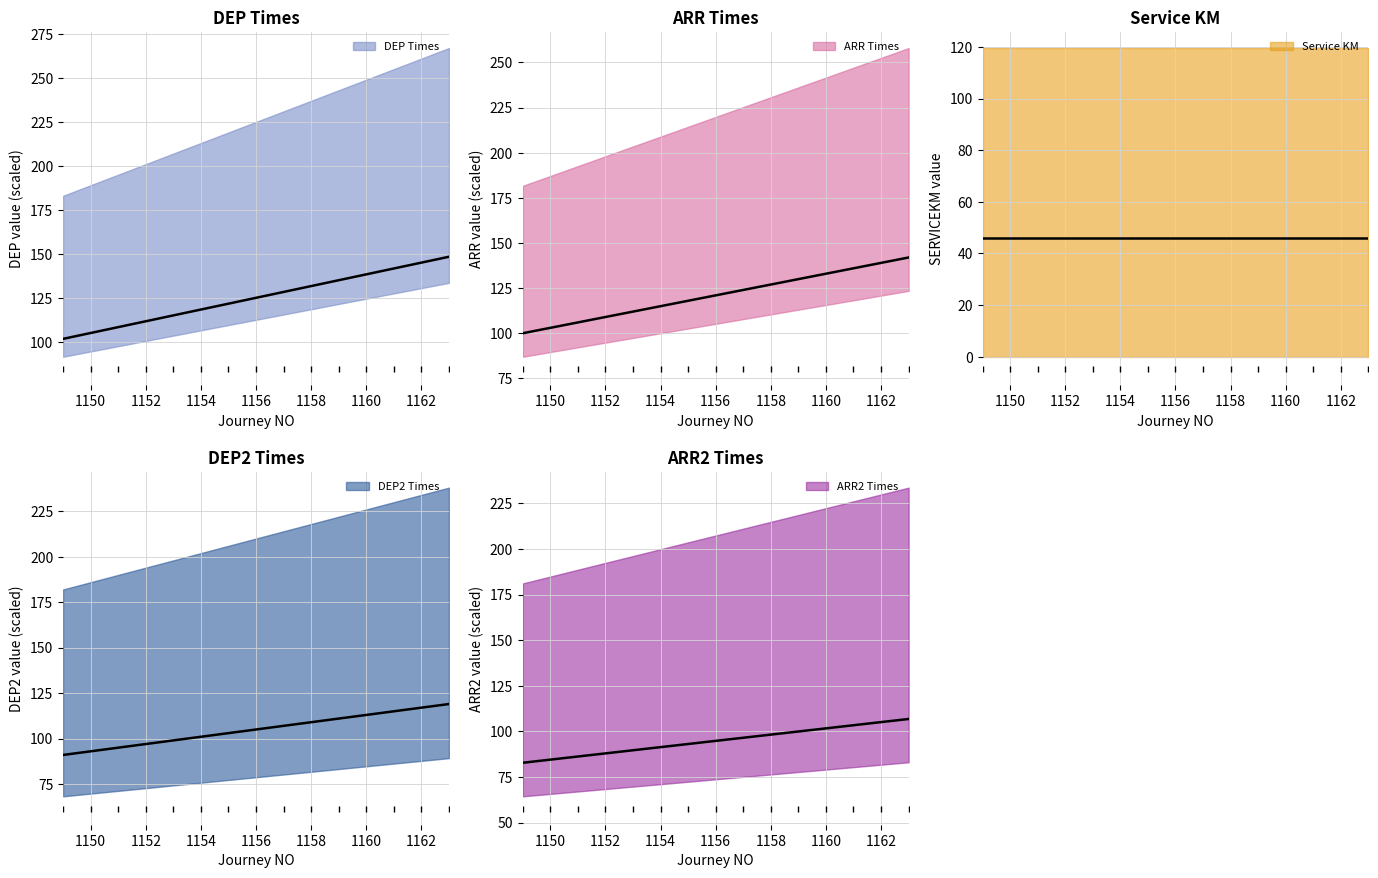

Is it true that B03 equals 120.9 at 1156?

True